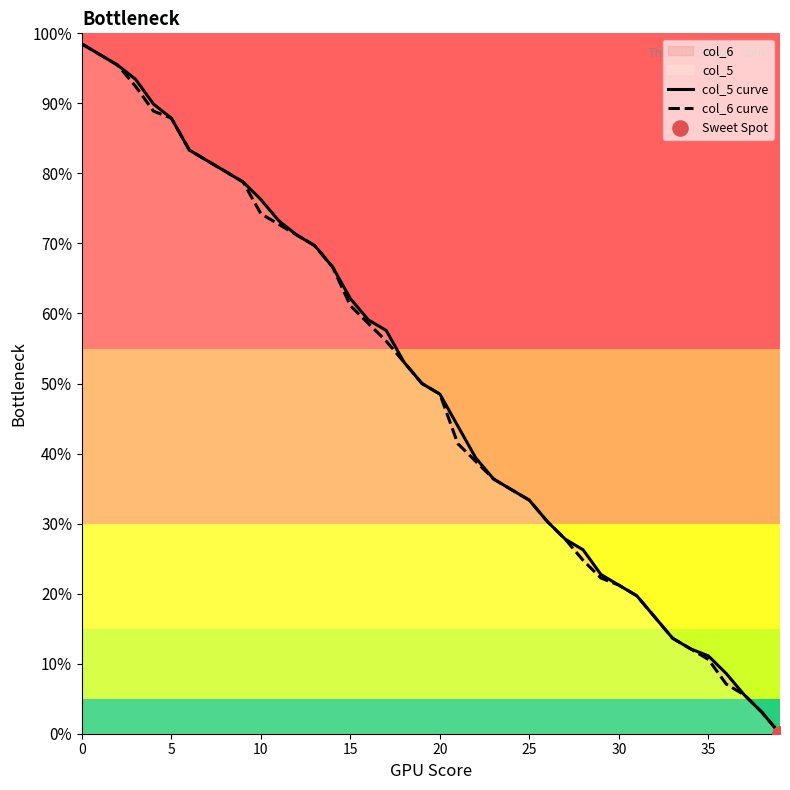

At how many categories does at least one series exceed 40?

22